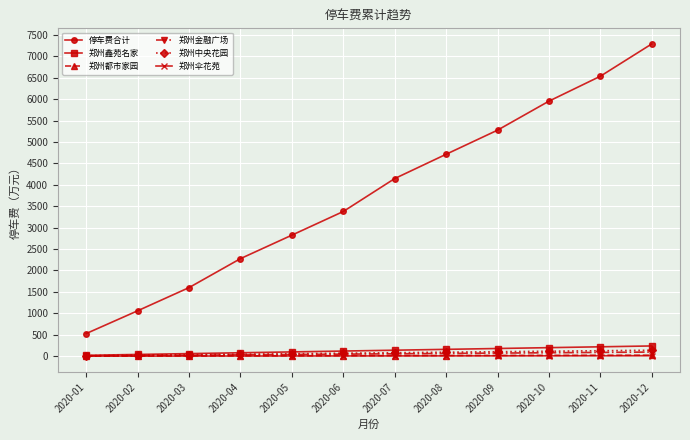

The value of 停车费合计 at 2020-07 is 6288.3. True or false?

False